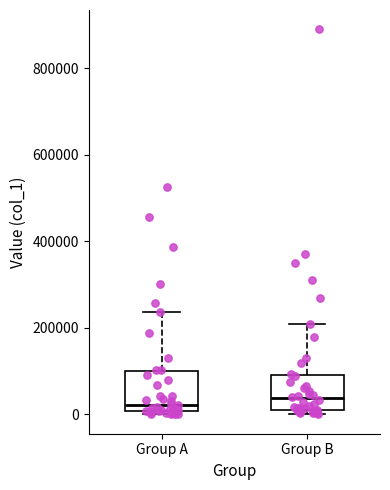

Reading left to right, read every box against the y-axis: the position of its median line, the range the box covers, and the ends of its whiskers. The values are not printed on the chart, so give them approximately, as read against the axis.

Group A: median 20000, box 0 to 100000, whiskers 0 (just below the box's lower edge) to 240000
Group B: median 40000, box 20000 to 100000, whiskers 0 to 220000